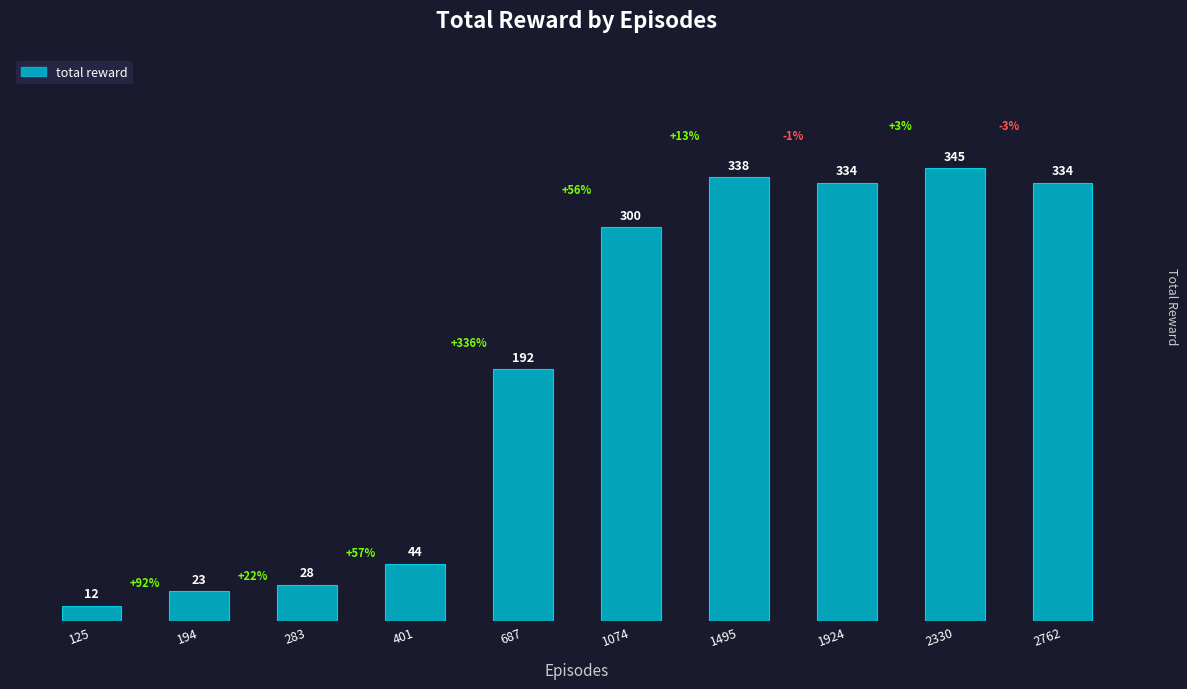

Approximately how many times larger is the value at 401 compared to 1074?

0.1